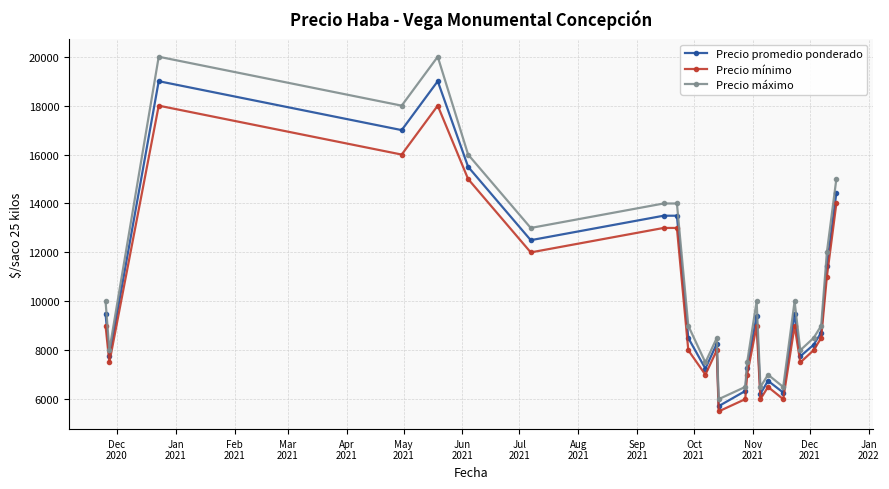

What is the minimum value for Precio promedio ponderado?

5714